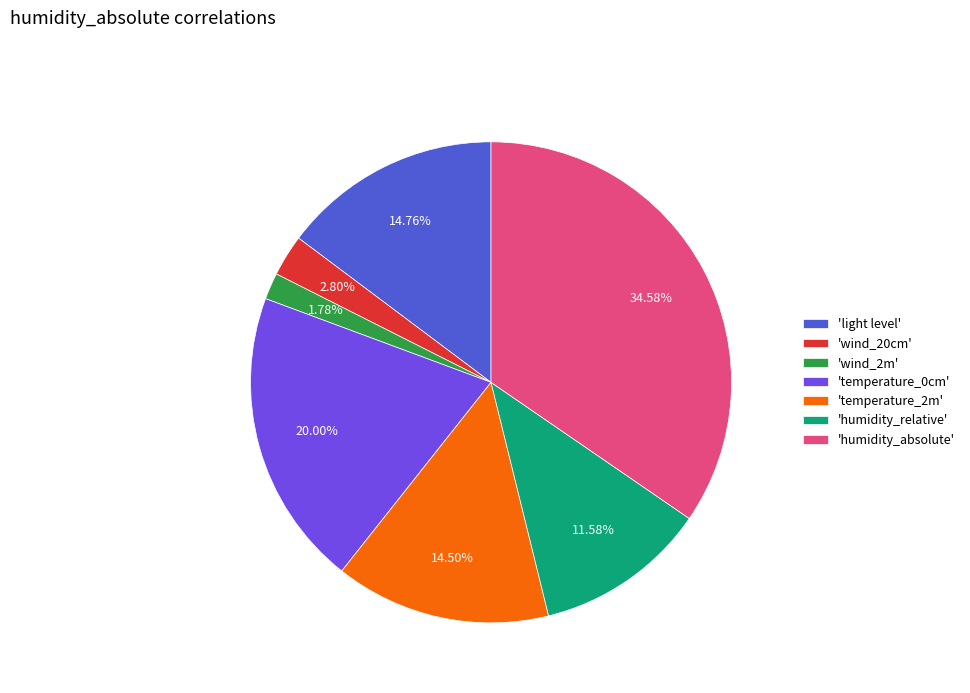

Is the sum of 'wind_2m' and 'wind_20cm' greater than half?

No